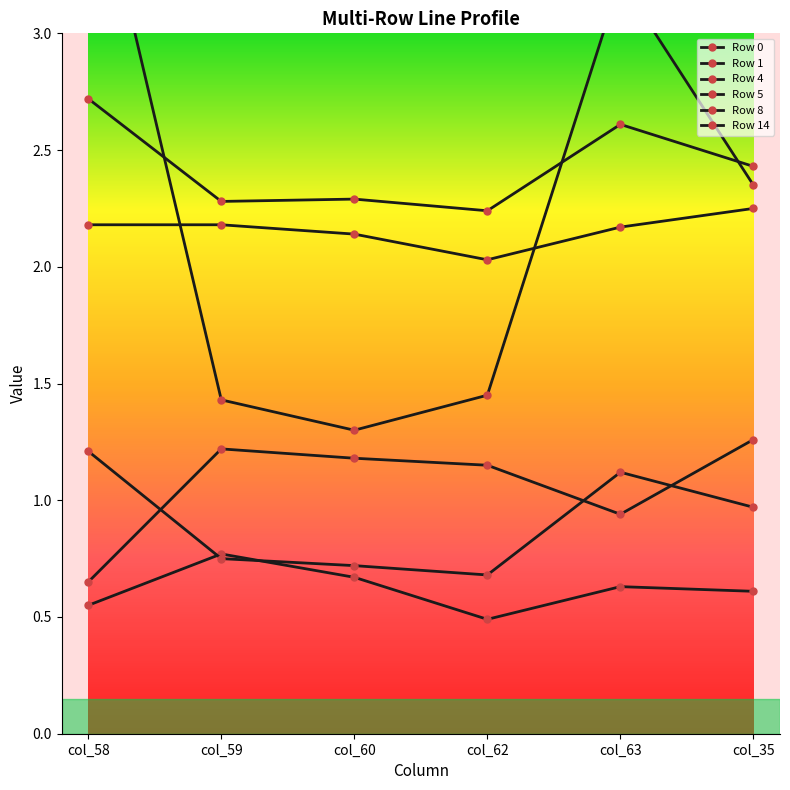

What is the difference between the maximum and minimum values in the Row 0 series?

0.2